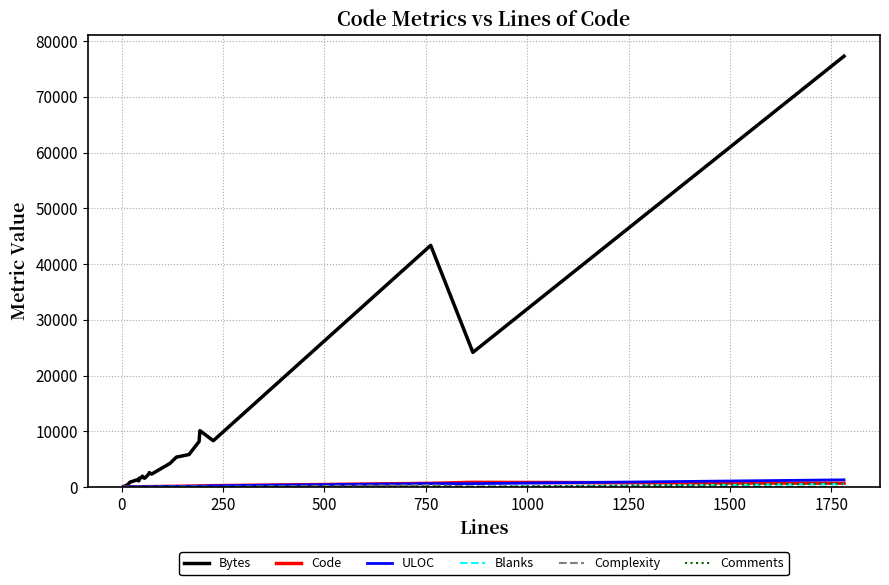

Does the chart have visible grid lines?

Yes